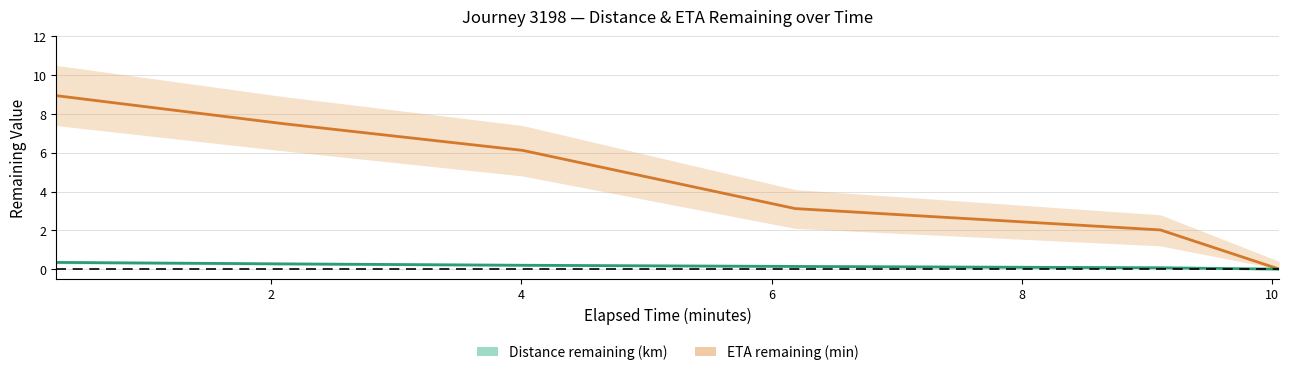

At which label is Distance remaining (km) closest to 0?

10